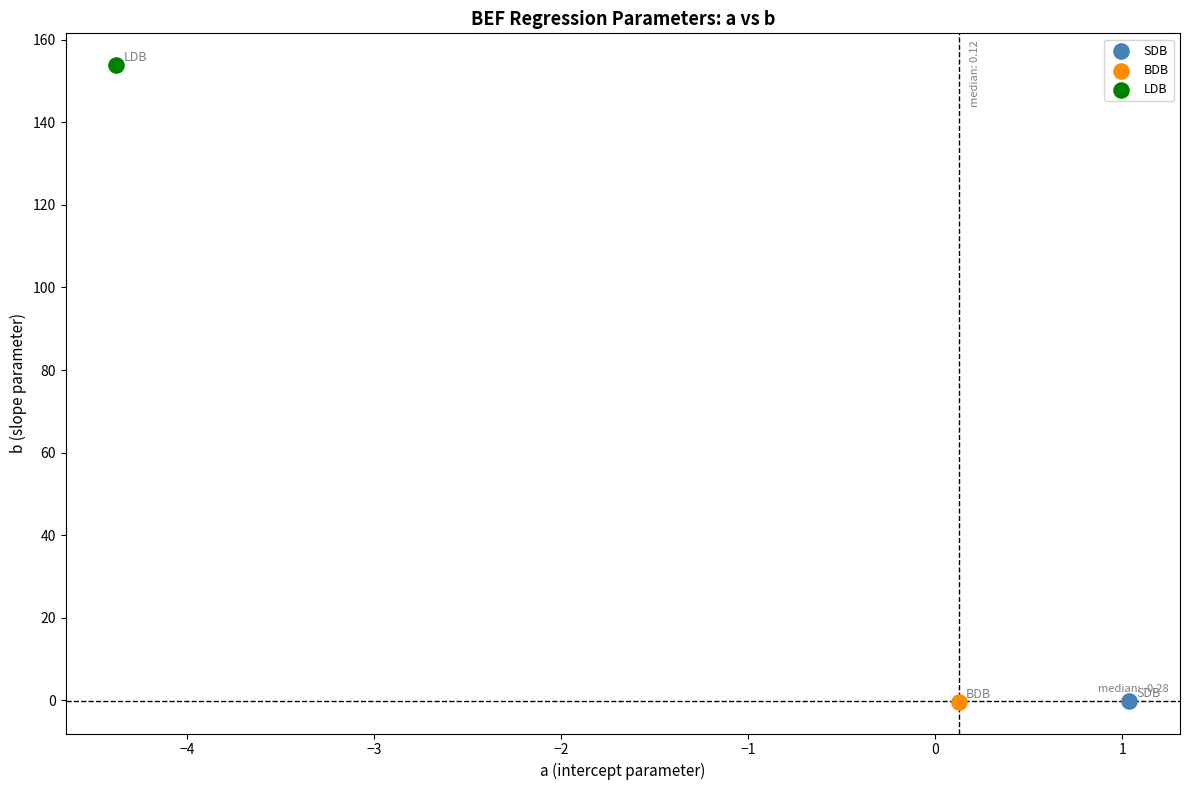

What are all the series names shown in the legend?

SDB, BDB, LDB